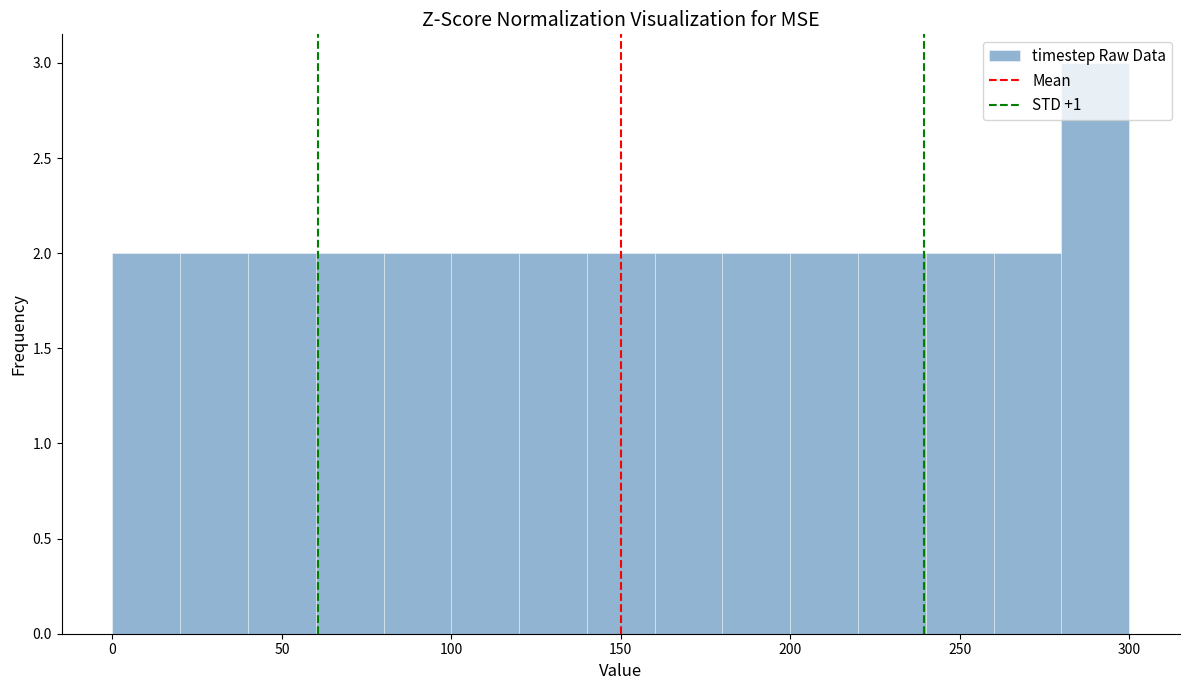

Which range on the x-axis has the tallest bar?

280 to 300